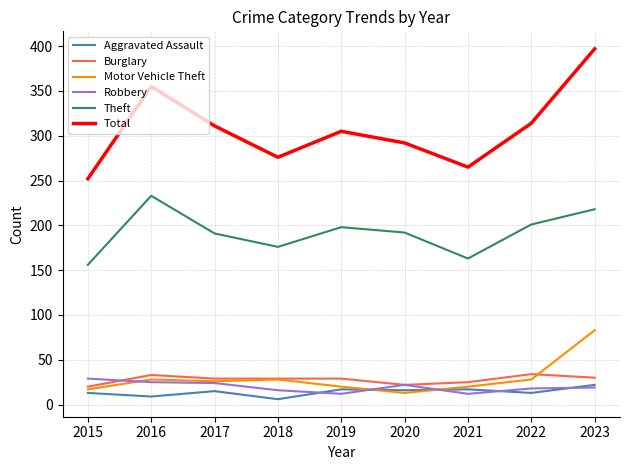

What are all the series names shown in the legend?

Aggravated Assault, Burglary, Motor Vehicle Theft, Robbery, Theft, Total